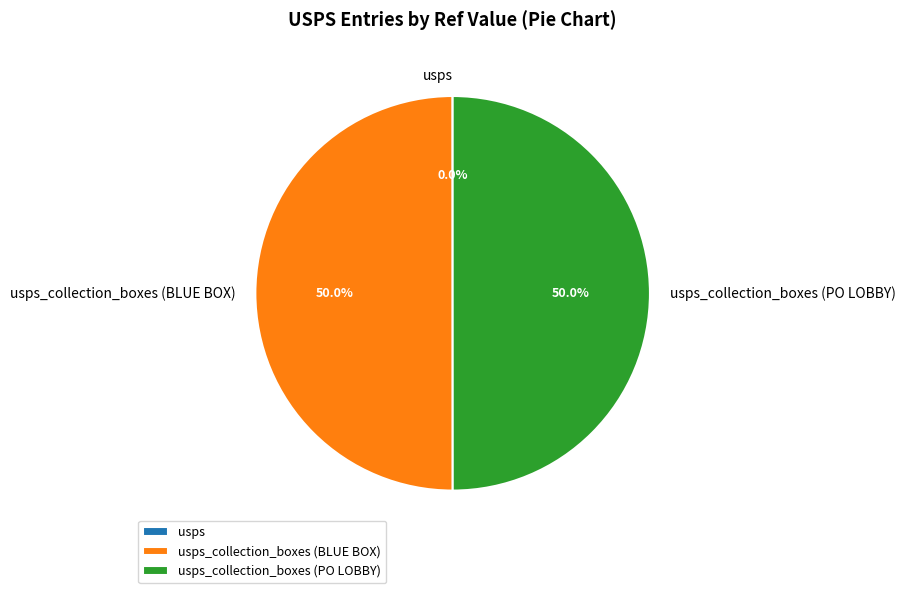

What is the change in value from usps to usps_collection_boxes (BLUE BOX)?

+6377014242